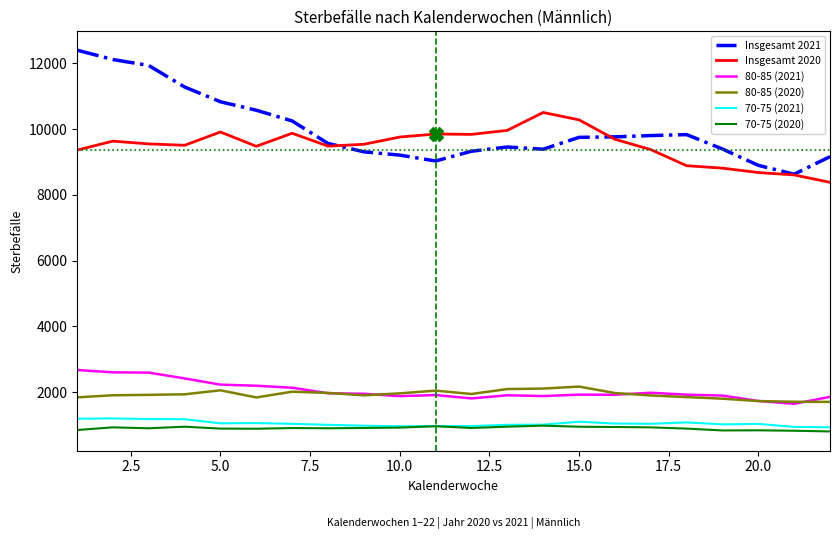

What is the greatest value displayed?

12390